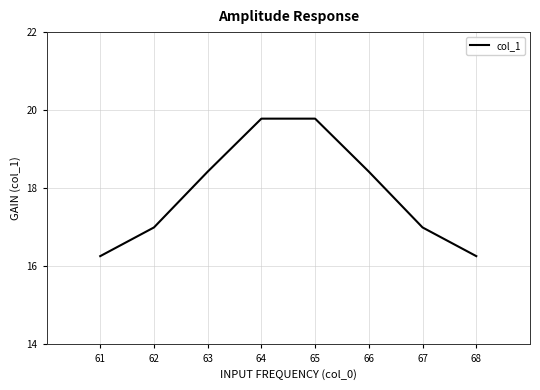

Which has a higher value, 65 or 63?

65